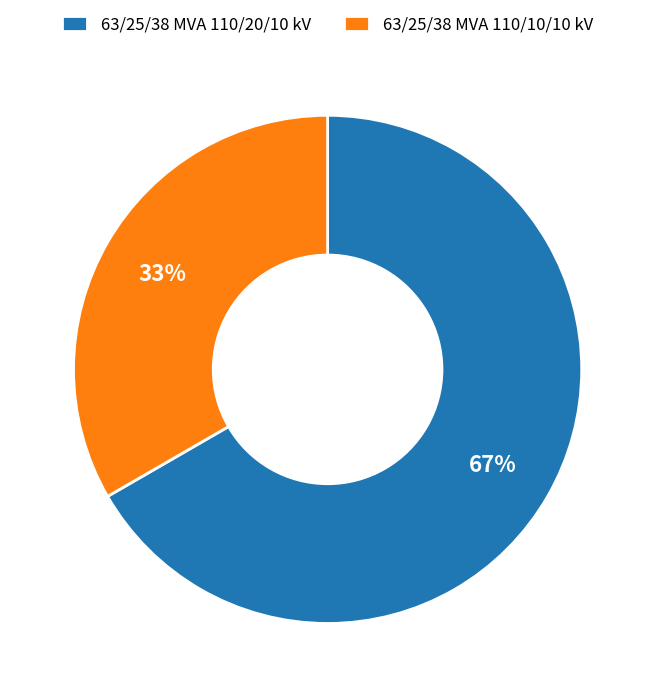

How many segments does this pie chart have?

2